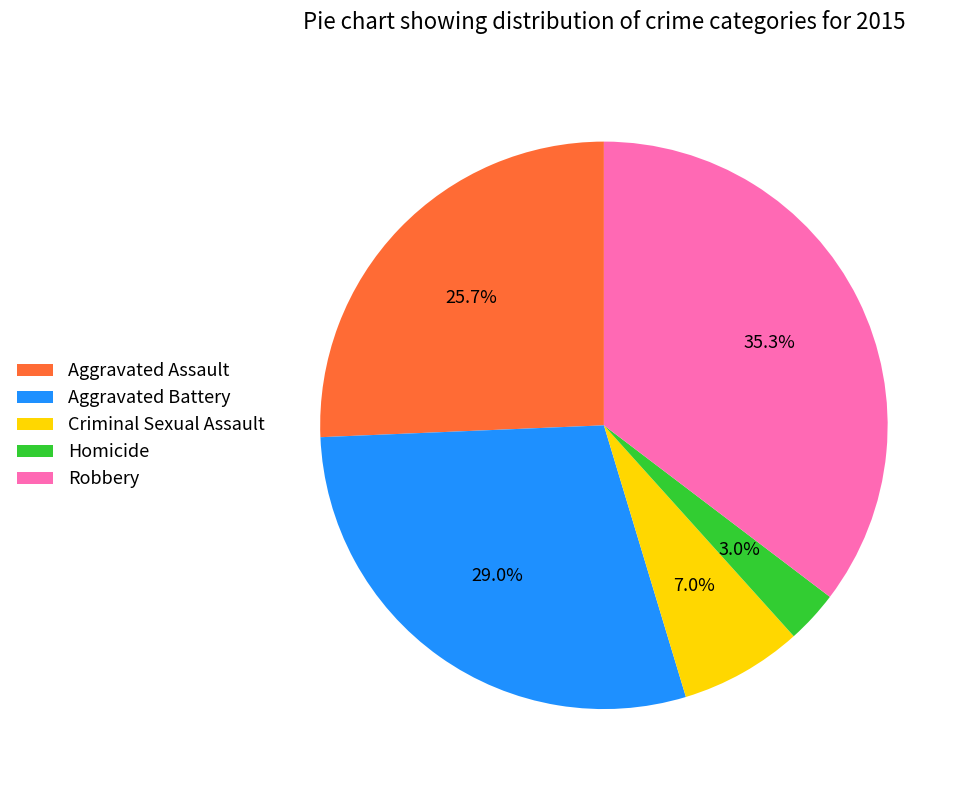

How many segments does this pie chart have?

5